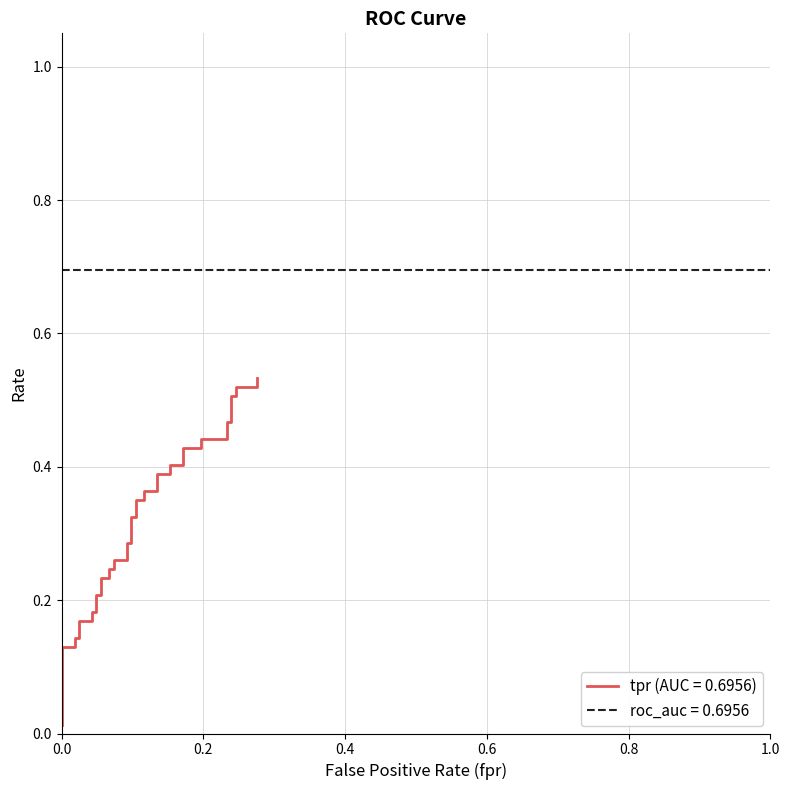

Is it true that the value at 14 is 0.1?

False